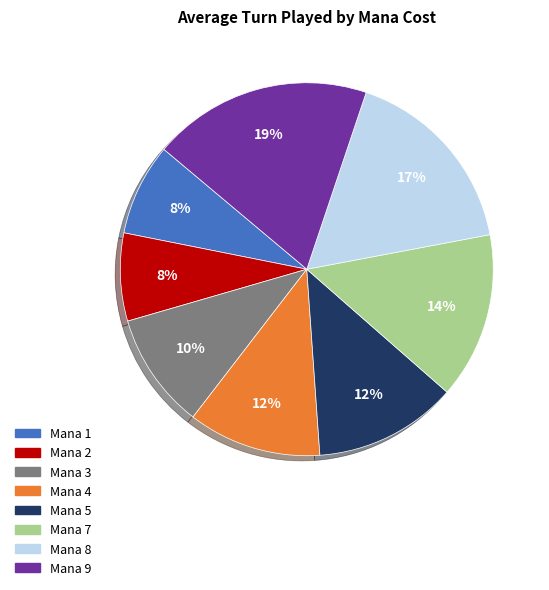

Is there any slice that represents more than half of the pie?

No